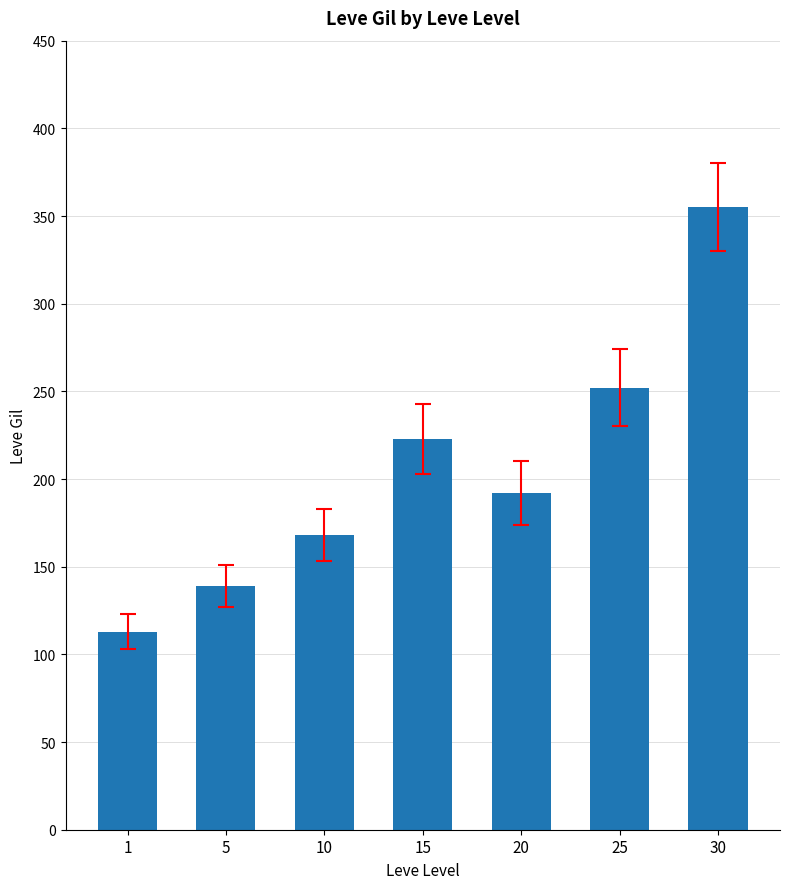

Reading left to right, extract all data points from this chart.

113	139	168	223	192	252	355